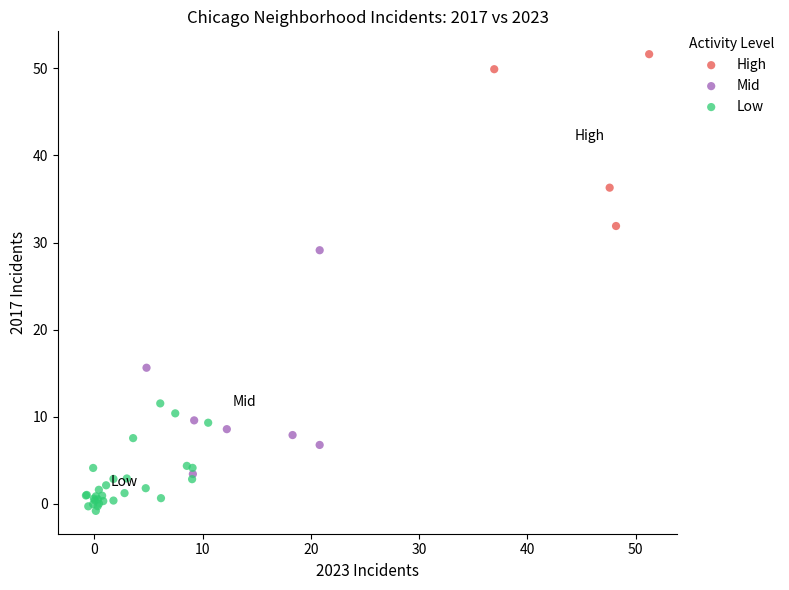

Which series contains the highest Y value?

High